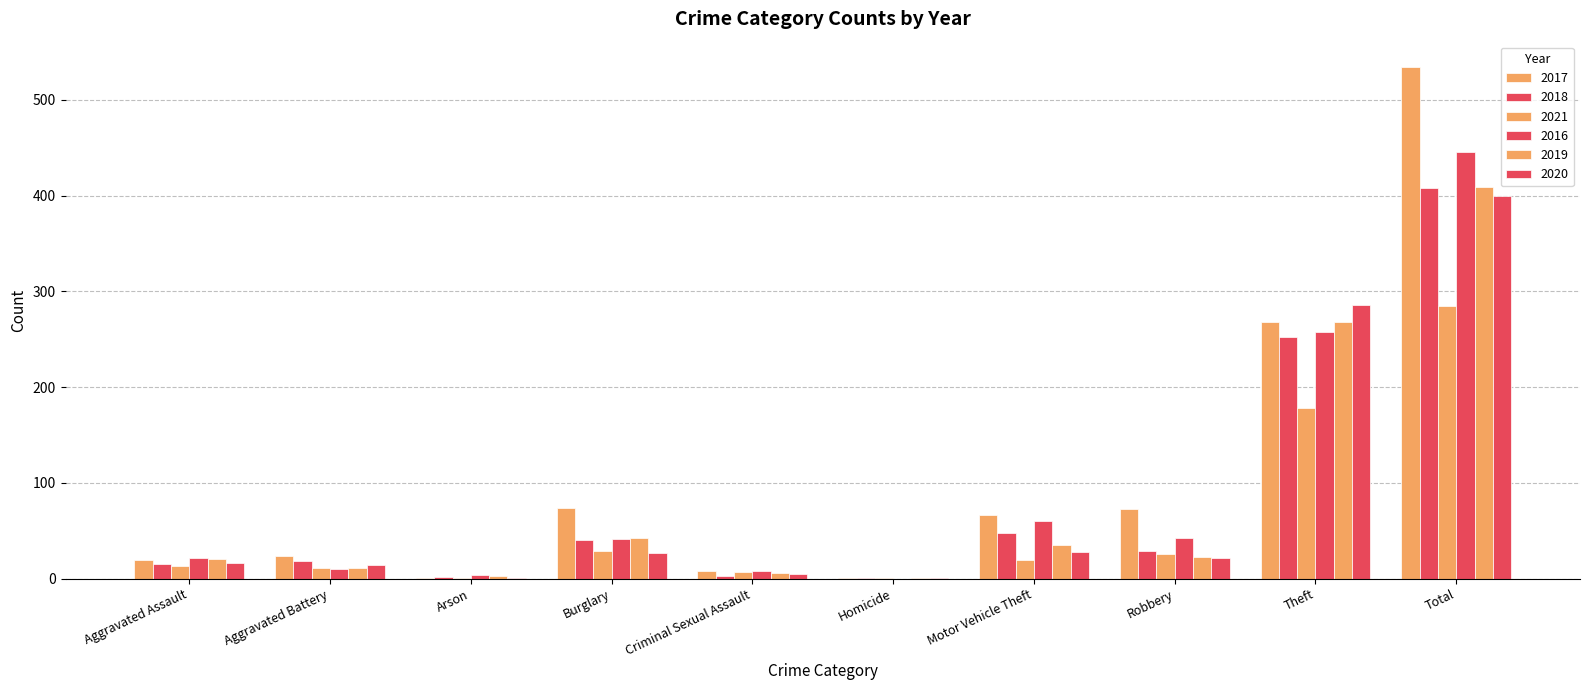

What is the average value of the 2018 series?

82